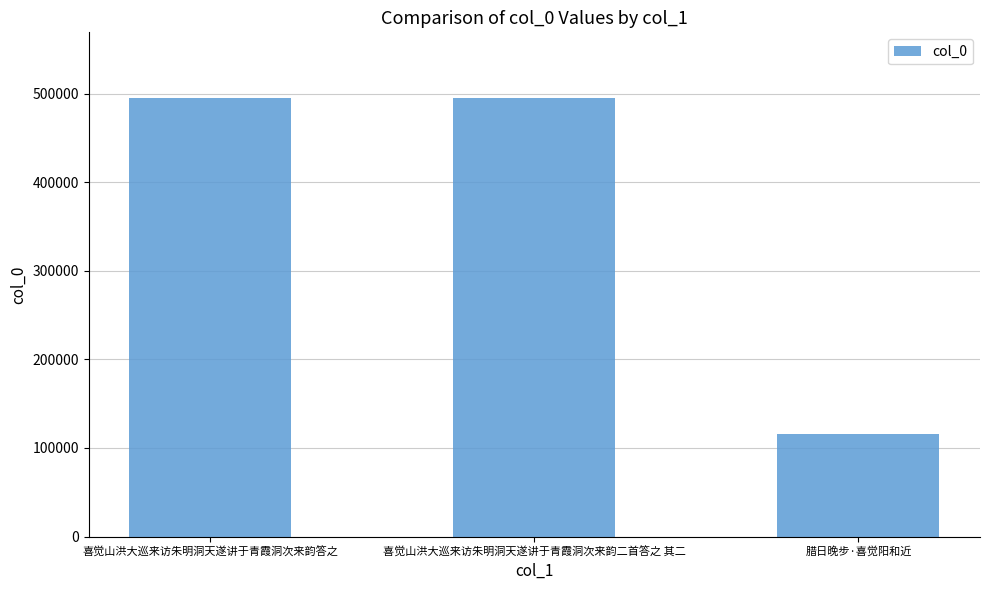

The value at 喜觉山洪大巡来访朱明洞天遂讲于青霞洞次来韵答之 is 494995. True or false?

True